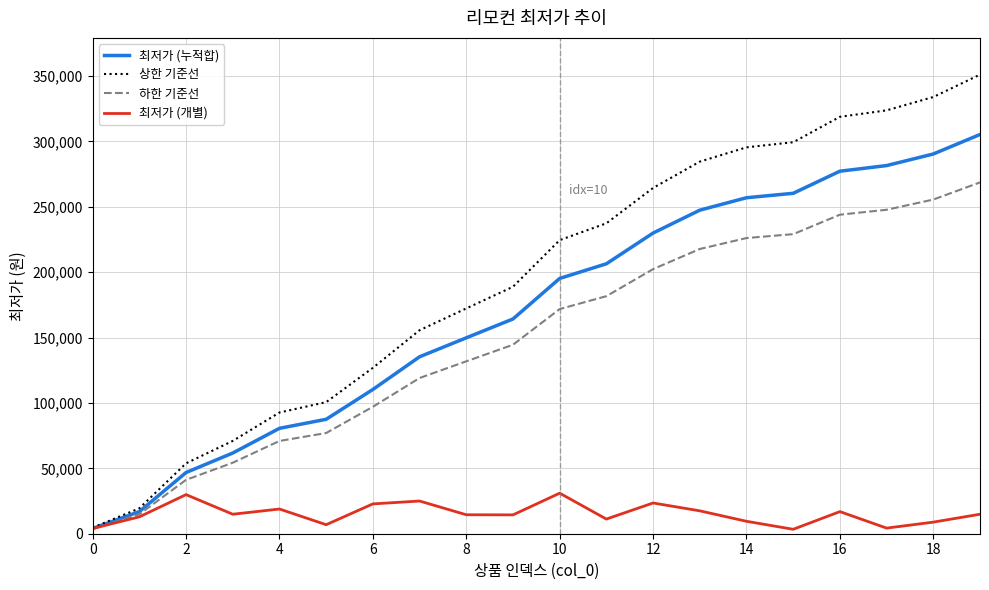

Which series has the largest total across all categories?

상한 기준선